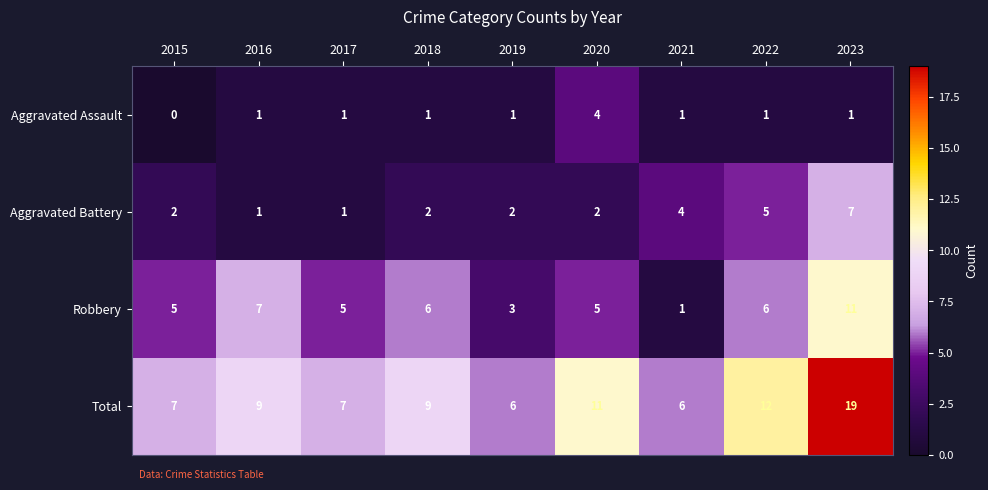

How many Aggravated Battery values are between 2 and 4?

5